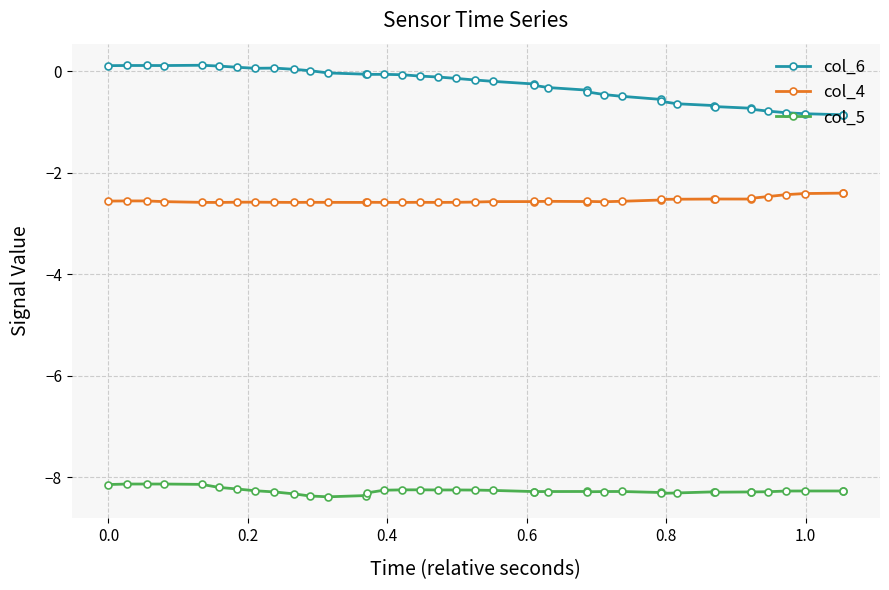

Reading left to right, what are all the values shown in this chart?

col_6: 0.1	0.1	0.1	0.1	0.1	0.1	0.1	0.1	0.1	0.0	0.0	-0.0	-0.1	-0.1	-0.1	-0.1	-0.1	-0.1	-0.1	-0.2	-0.2	-0.3	-0.3	-0.3	-0.4	-0.4	-0.5	-0.5	-0.6	-0.6	-0.6	-0.7	-0.7	-0.7	-0.7	-0.8	-0.8	-0.8	-0.9	-0.9
col_4: -2.6	-2.6	-2.6	-2.6	-2.6	-2.6	-2.6	-2.6	-2.6	-2.6	-2.6	-2.6	-2.6	-2.6	-2.6	-2.6	-2.6	-2.6	-2.6	-2.6	-2.6	-2.6	-2.6	-2.6	-2.6	-2.6	-2.6	-2.6	-2.5	-2.5	-2.5	-2.5	-2.5	-2.5	-2.5	-2.5	-2.4	-2.4	-2.4	-2.4
col_5: -8.1	-8.1	-8.1	-8.1	-8.1	-8.2	-8.2	-8.3	-8.3	-8.3	-8.4	-8.4	-8.4	-8.3	-8.3	-8.3	-8.3	-8.3	-8.3	-8.3	-8.3	-8.3	-8.3	-8.3	-8.3	-8.3	-8.3	-8.3	-8.3	-8.3	-8.3	-8.3	-8.3	-8.3	-8.3	-8.3	-8.3	-8.3	-8.3	-8.3